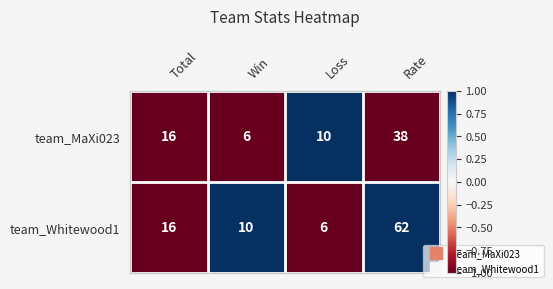

Reading left to right, what are all the values shown in this chart?

team_MaXi023: Total=16	Win=6	Loss=10	Rate=38
team_Whitewood1: Total=16	Win=10	Loss=6	Rate=62